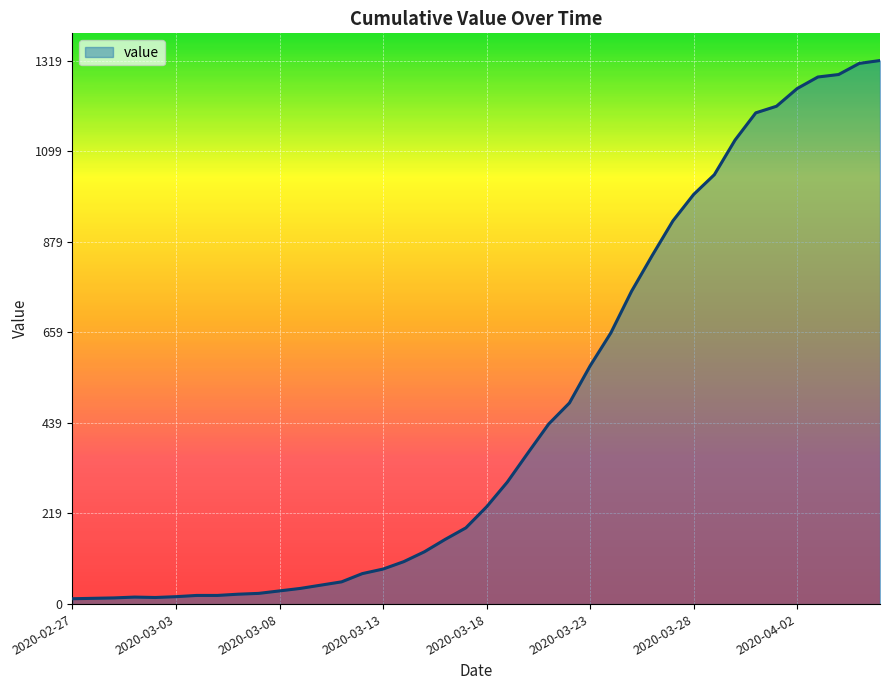

What is the difference between the maximum and minimum values?

1306